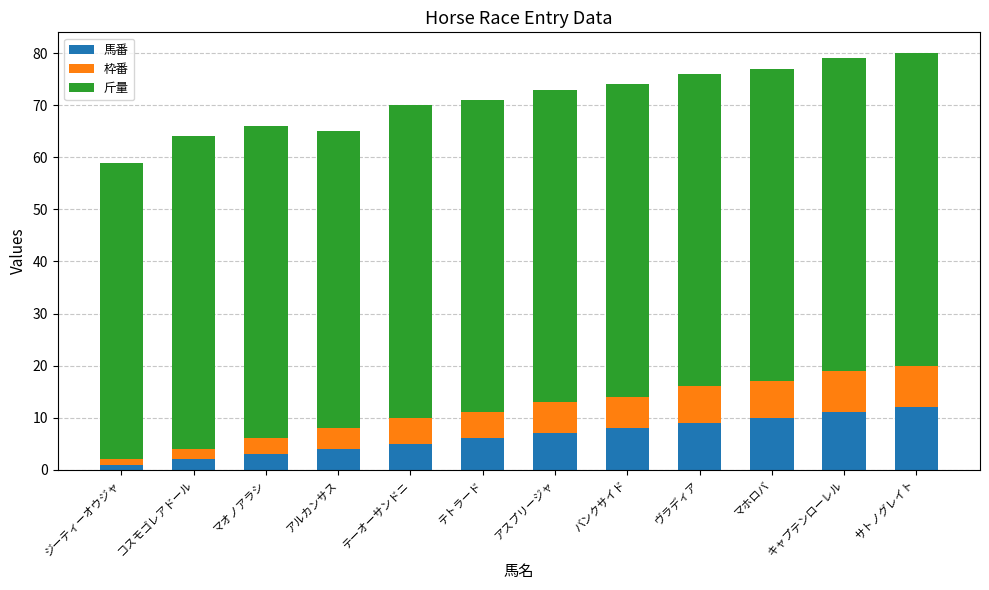

What is the total value across all series at サトノグレイト?

80